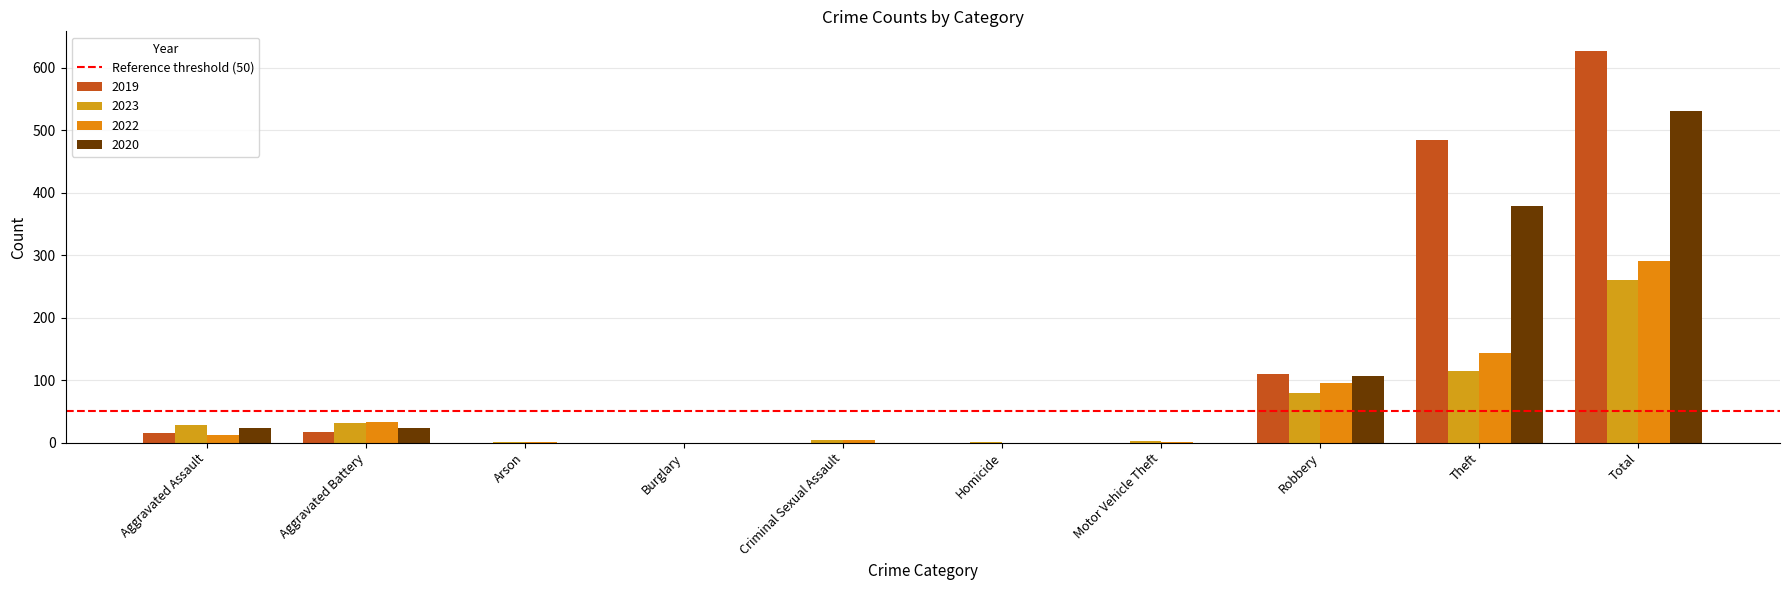

At which label does 2023 reach its minimum?

Burglary